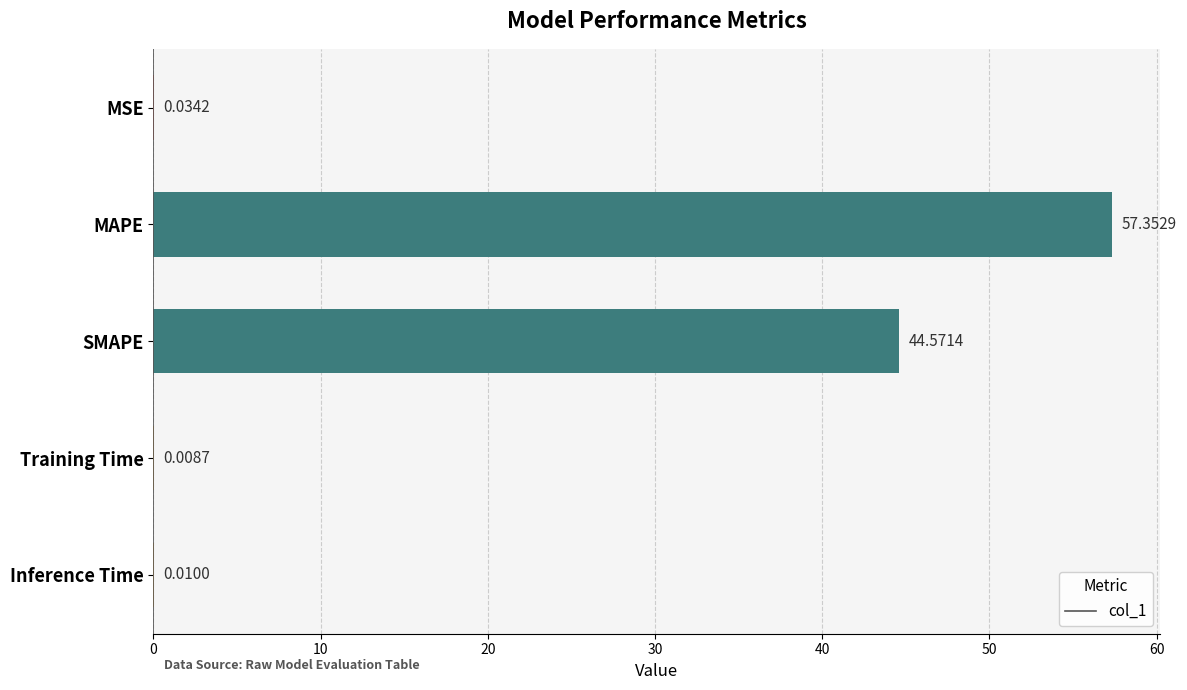

Which label corresponds to the largest value in the chart?

MAPE